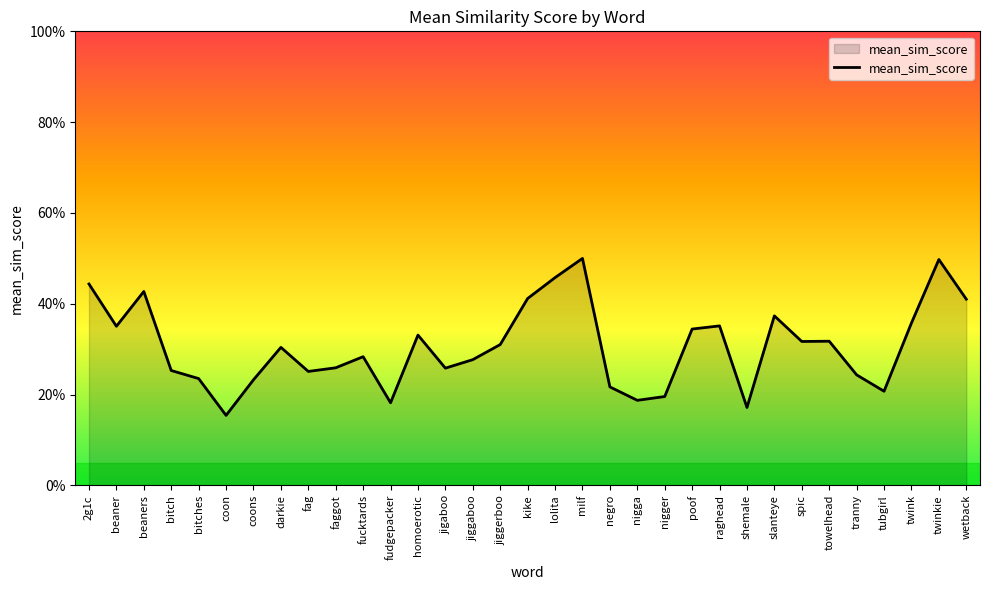

Reading left to right, extract all data points from this chart.

2g1c=0.4	beaner=0.4	beaners=0.4	bitch=0.3	bitches=0.2	coon=0.2	coons=0.2	darkie=0.3	fag=0.3	faggot=0.3	fucktards=0.3	fudgepacker=0.2	homoerotic=0.3	jigaboo=0.3	jiggaboo=0.3	jiggerboo=0.3	kike=0.4	lolita=0.5	milf=0.5	negro=0.2	nigga=0.2	nigger=0.2	poof=0.3	raghead=0.4	shemale=0.2	slanteye=0.4	spic=0.3	towelhead=0.3	tranny=0.2	tubgirl=0.2	twink=0.4	twinkie=0.5	wetback=0.4